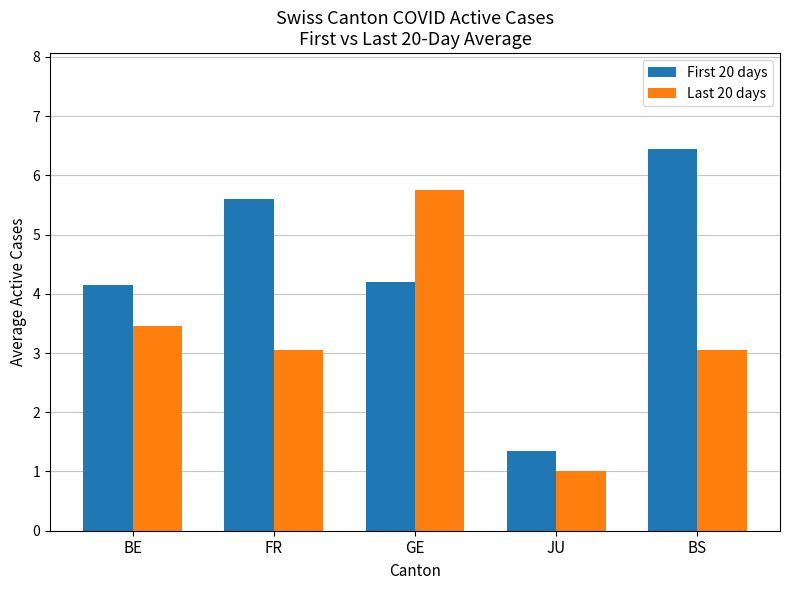

Which series has the largest total across all categories?

First 20 days